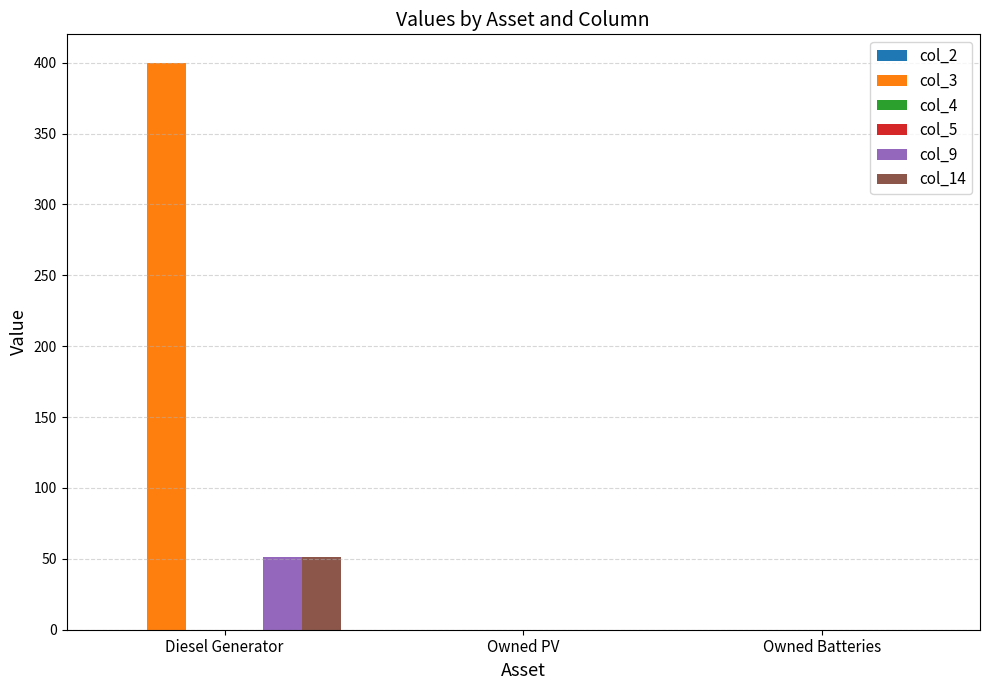

What is the total value across all series at Diesel Generator?

502.0